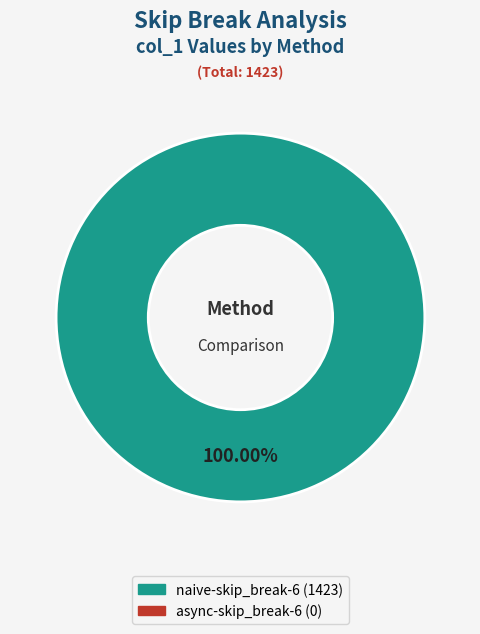

Is there any slice that represents more than half of the pie?

Yes